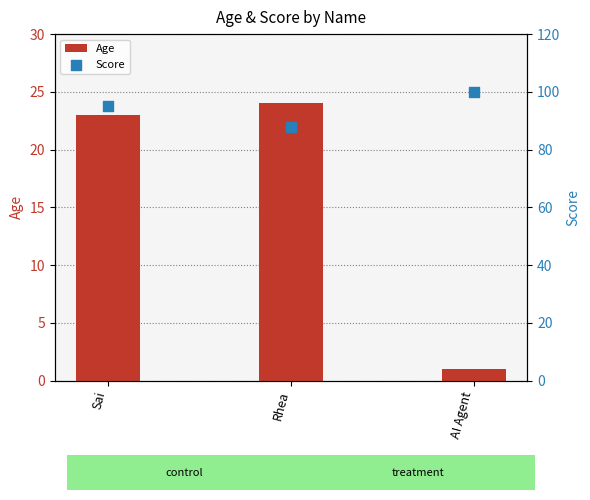

What are all the series names shown in the legend?

Age, Score